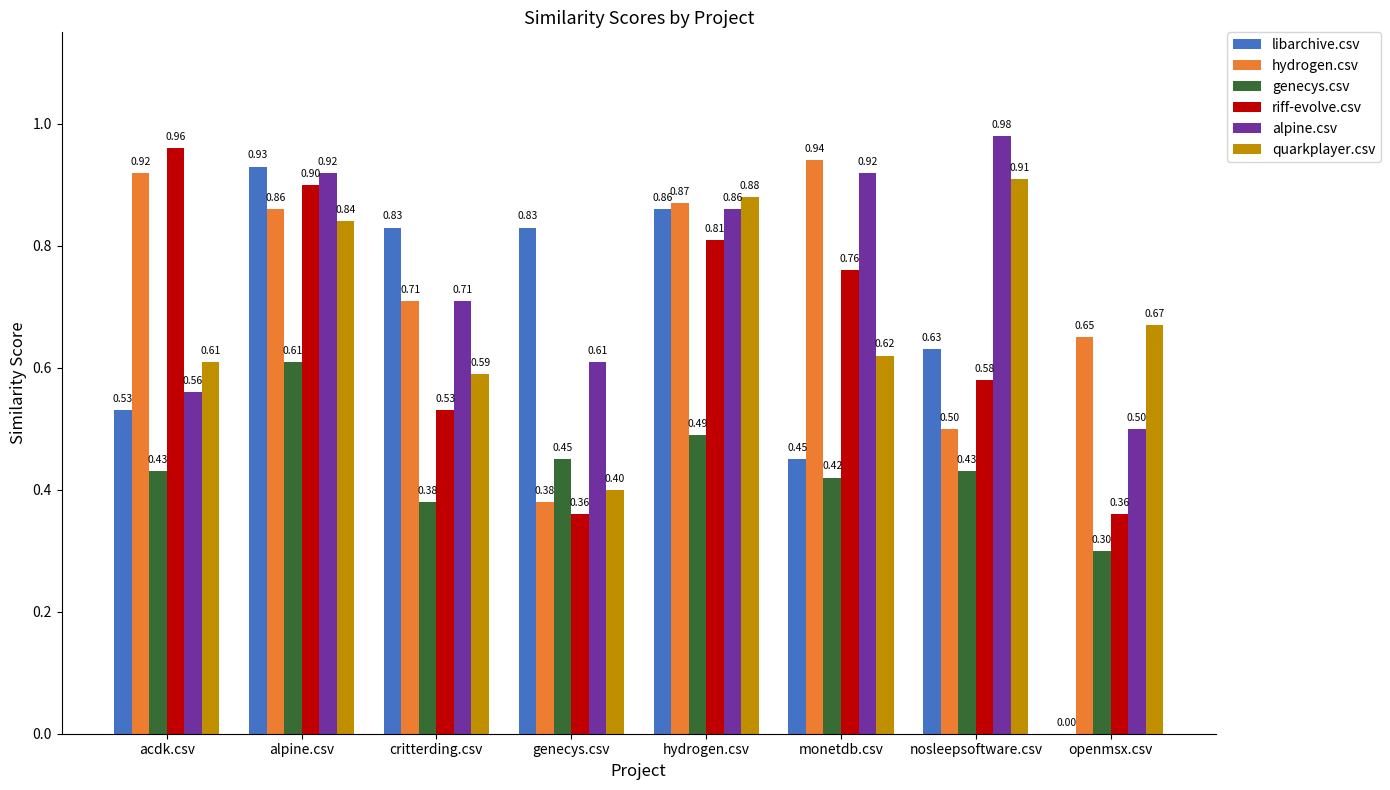

What is the sum of all hydrogen.csv values?

5.8